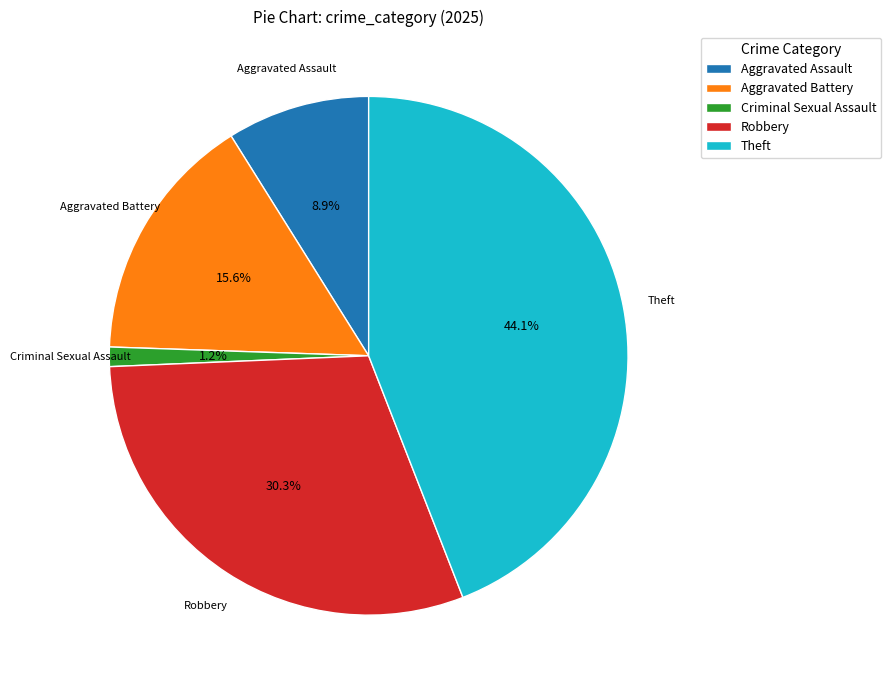

What is the largest slice in the pie chart?

Theft